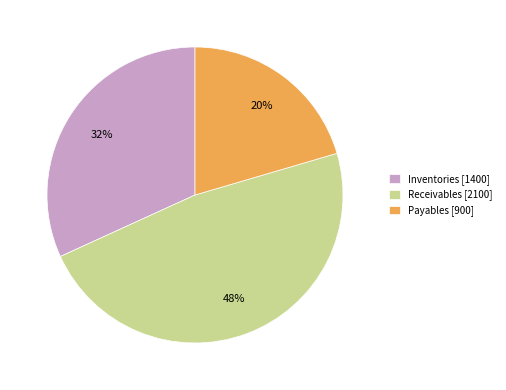

Is the sum of Inventories [1400] and Payables [900] greater than half?

Yes